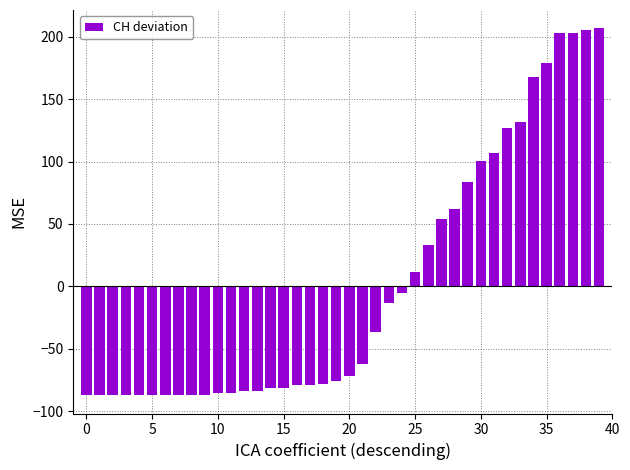

What is the maximum value shown in the chart?

206.8